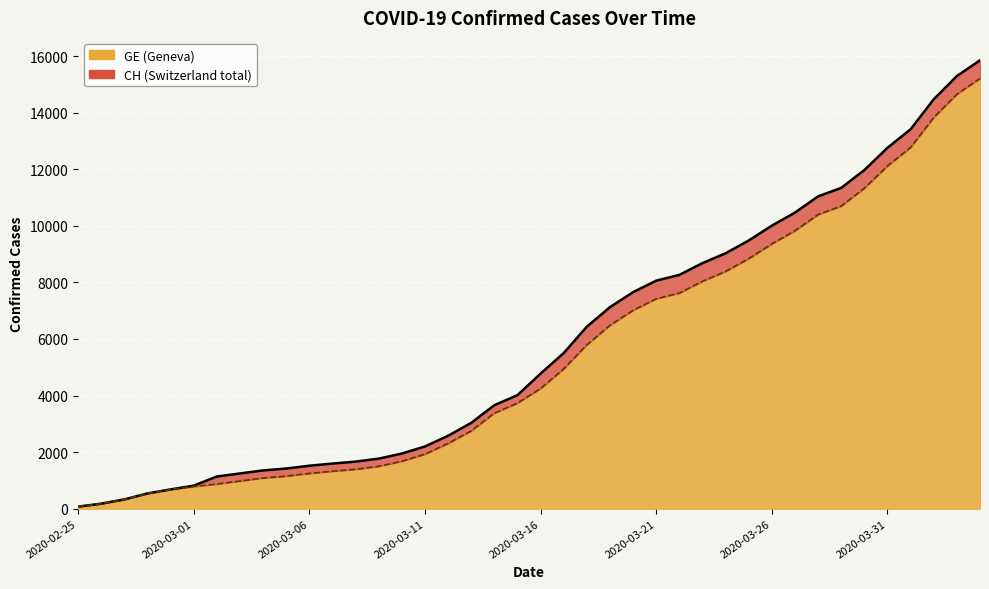

Is the value of GE at 2020-03-01 greater than the value of CH at 2020-03-11?

No